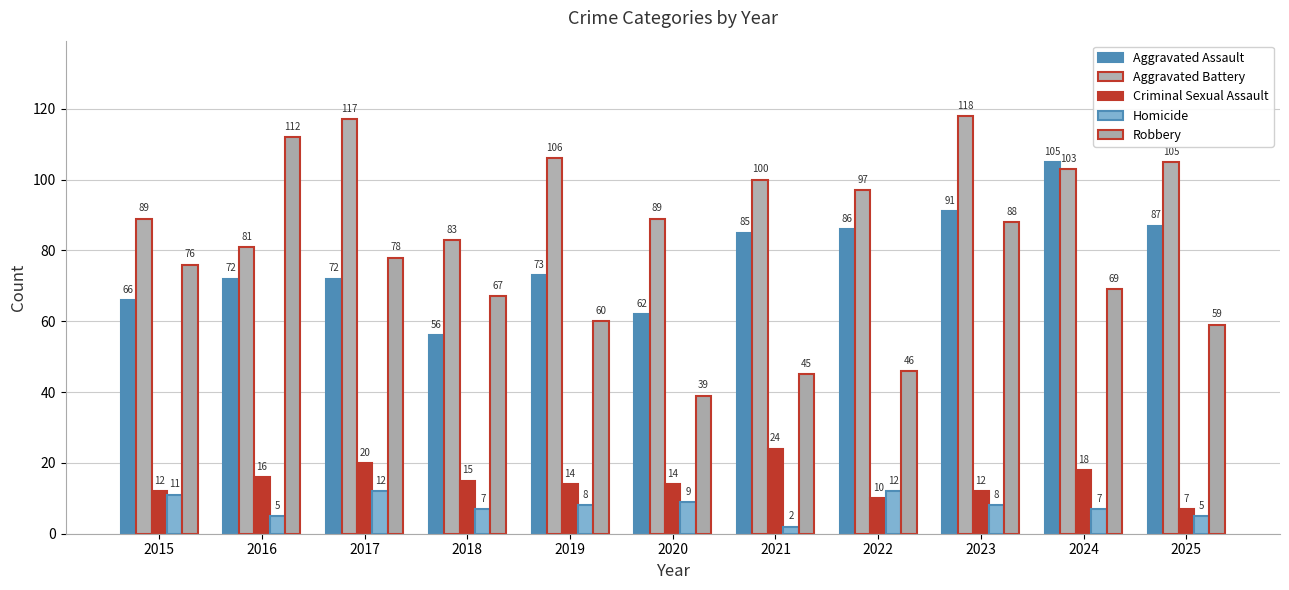

What is the highest value of the Robbery series?

112